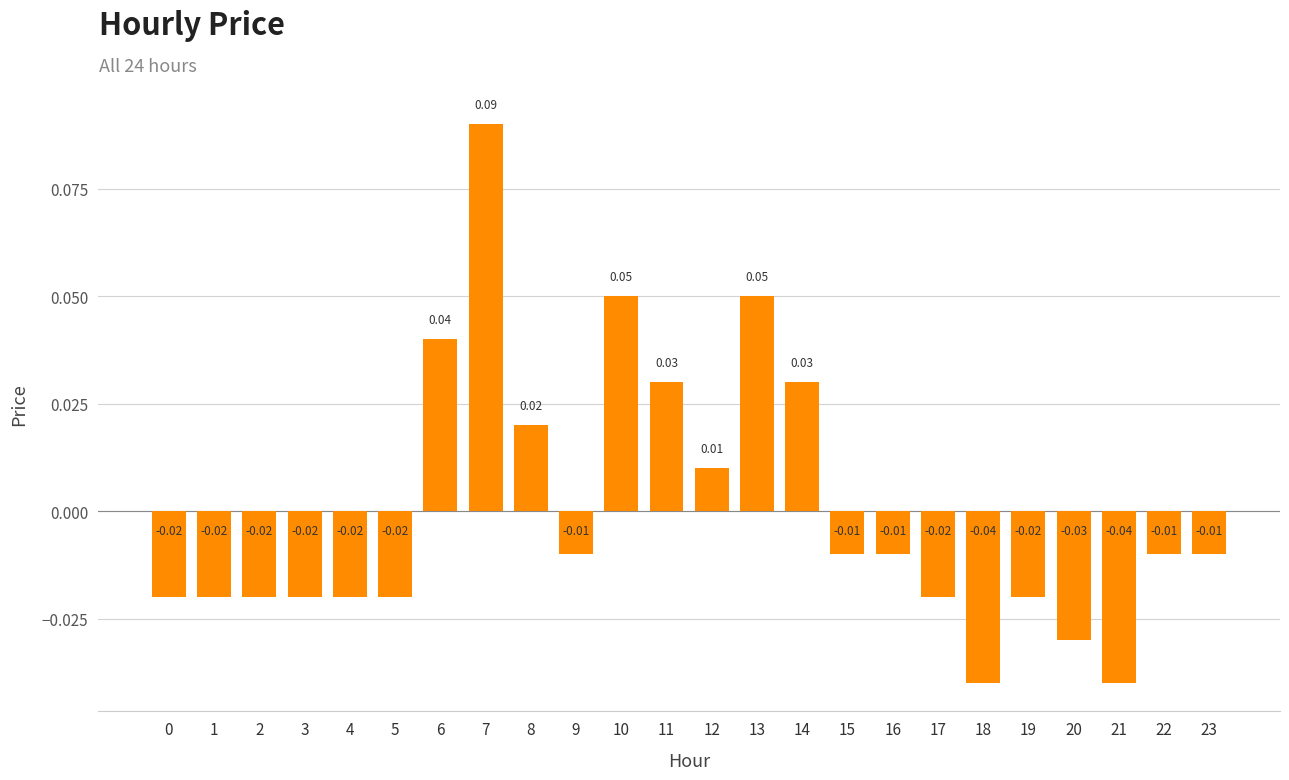

How many bars are there in total?

24